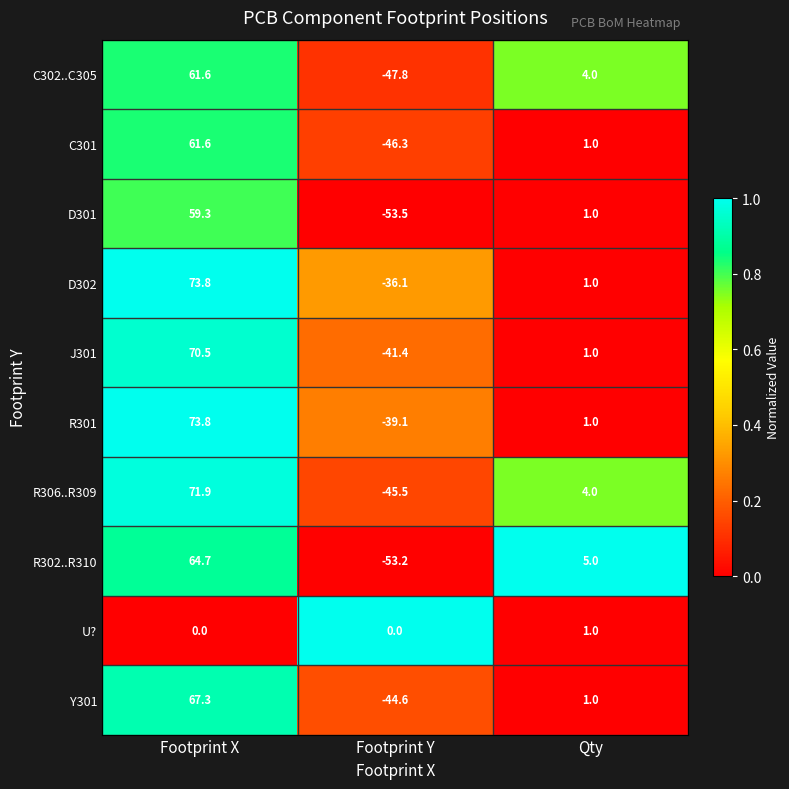

Reading left to right, transcribe all the data shown in this chart.

C302..C305: Footprint X=61.6	Footprint Y=-47.8	Qty=4.0
C301: Footprint X=61.6	Footprint Y=-46.3	Qty=1.0
D301: Footprint X=59.3	Footprint Y=-53.5	Qty=1.0
D302: Footprint X=73.8	Footprint Y=-36.1	Qty=1.0
J301: Footprint X=70.5	Footprint Y=-41.4	Qty=1.0
R301: Footprint X=73.8	Footprint Y=-39.1	Qty=1.0
R306..R309: Footprint X=71.9	Footprint Y=-45.5	Qty=4.0
R302..R310: Footprint X=64.7	Footprint Y=-53.2	Qty=5.0
U?: Footprint X=0.0	Footprint Y=0.0	Qty=1.0
Y301: Footprint X=67.3	Footprint Y=-44.6	Qty=1.0